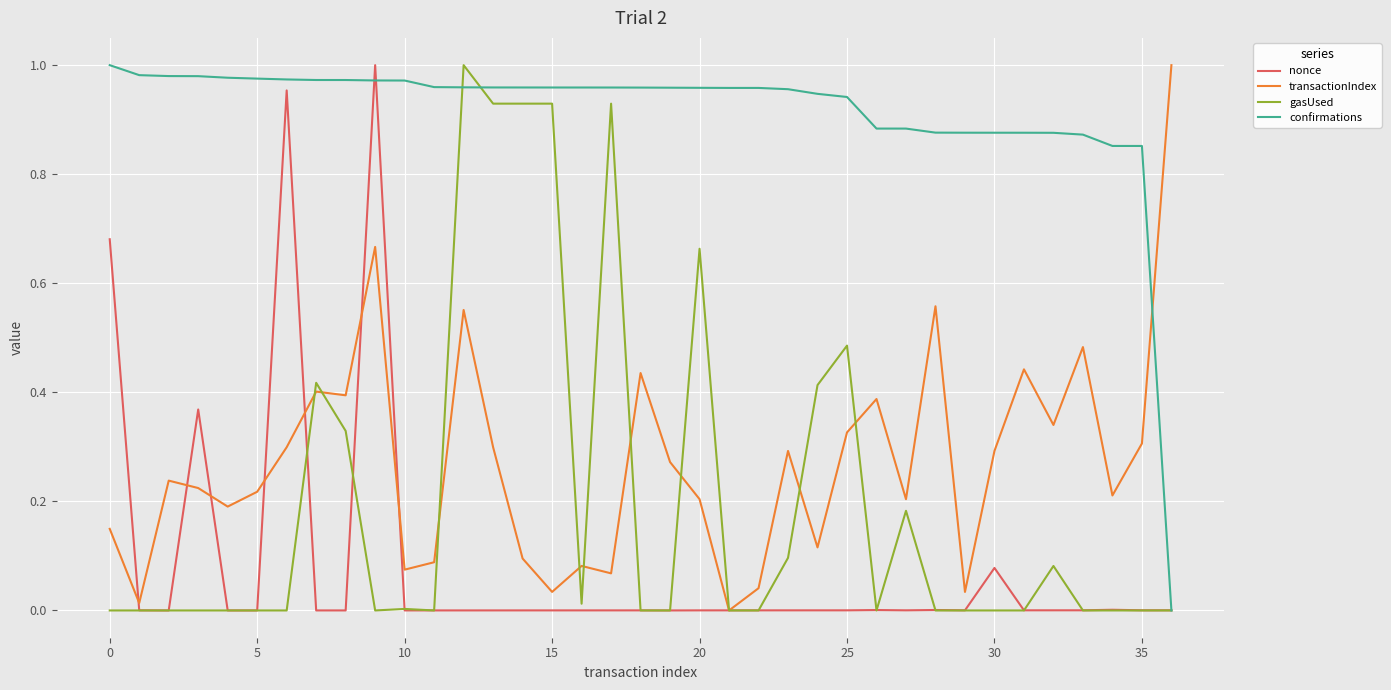

True or false: confirmations and transactionIndex intersect in this chart.

True